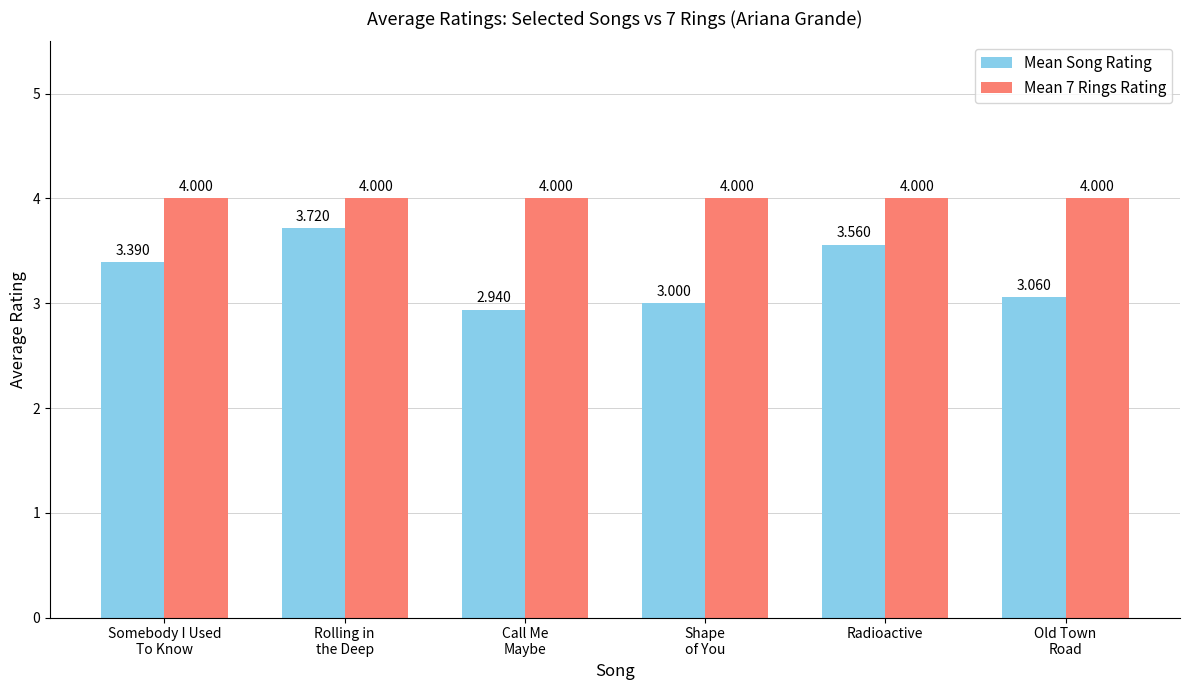

What is the sum of the Mean Song Rating values at Call Me
Maybe and Shape
of You?

5.9